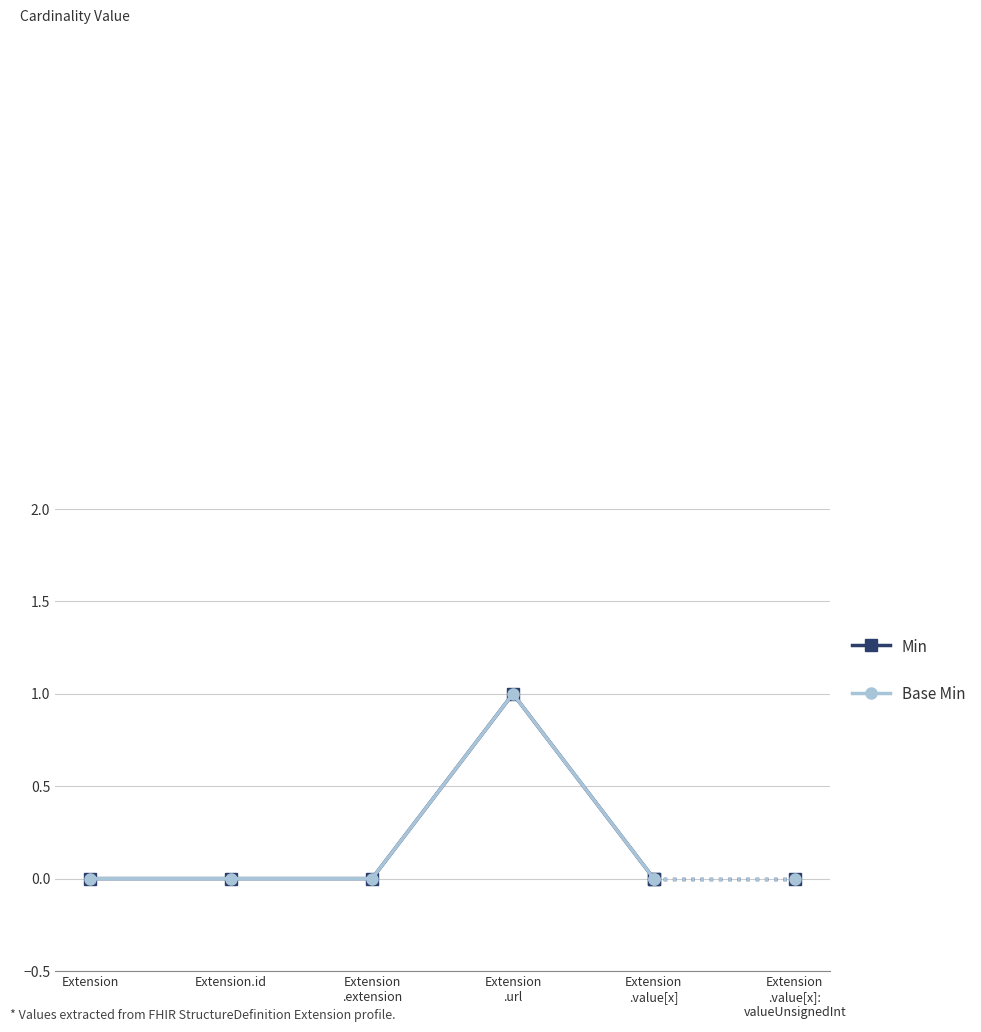

Which series changed the most between Extension.id and Extension
.url?

Min